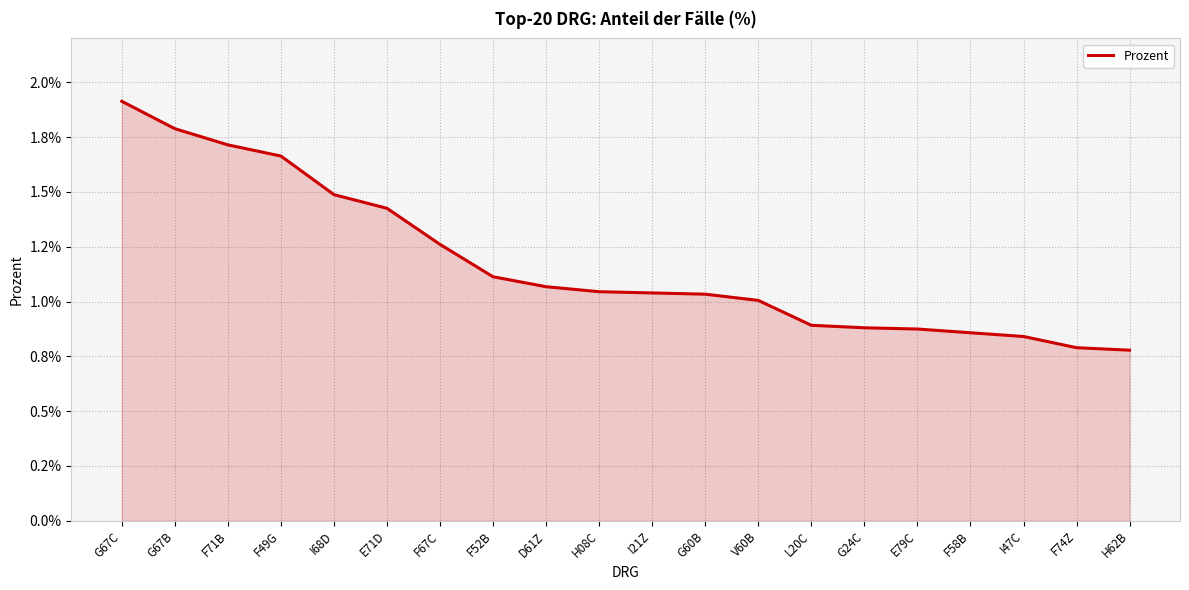

Between G67C and I68D, which is larger?

G67C